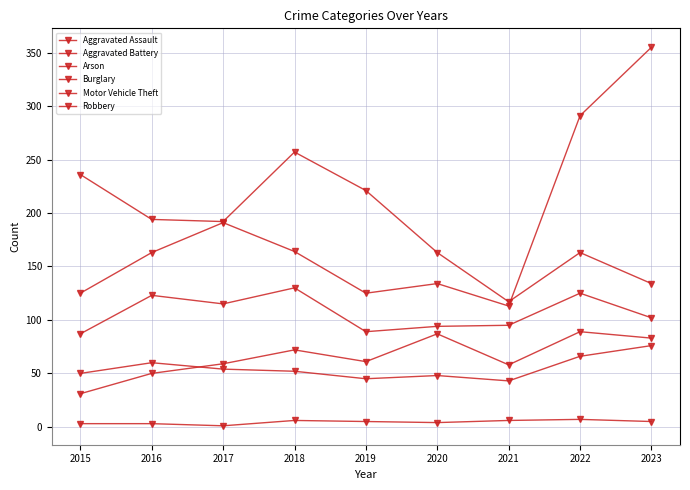

The value of Robbery at 2023 is 133. True or false?

False